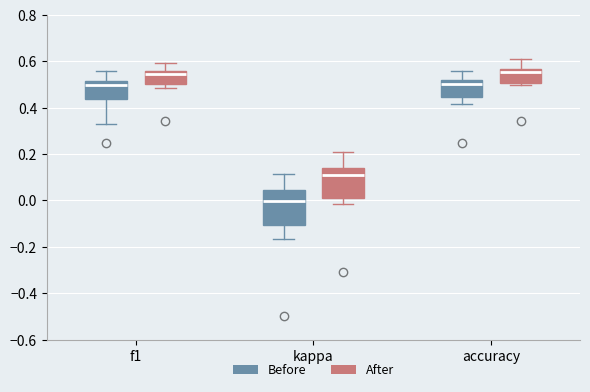

Which box's median line is the lowest?

kappa (Before)